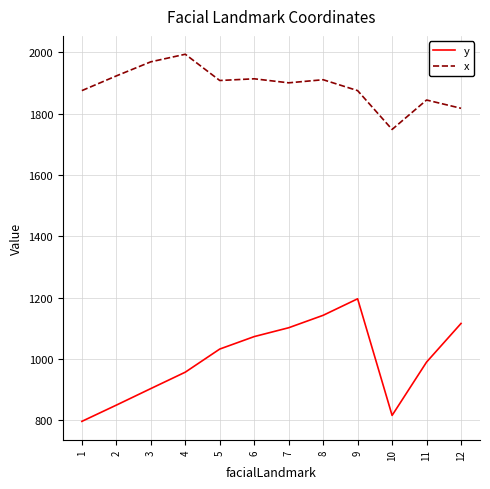

The value of y at 1 is 414.7. True or false?

False